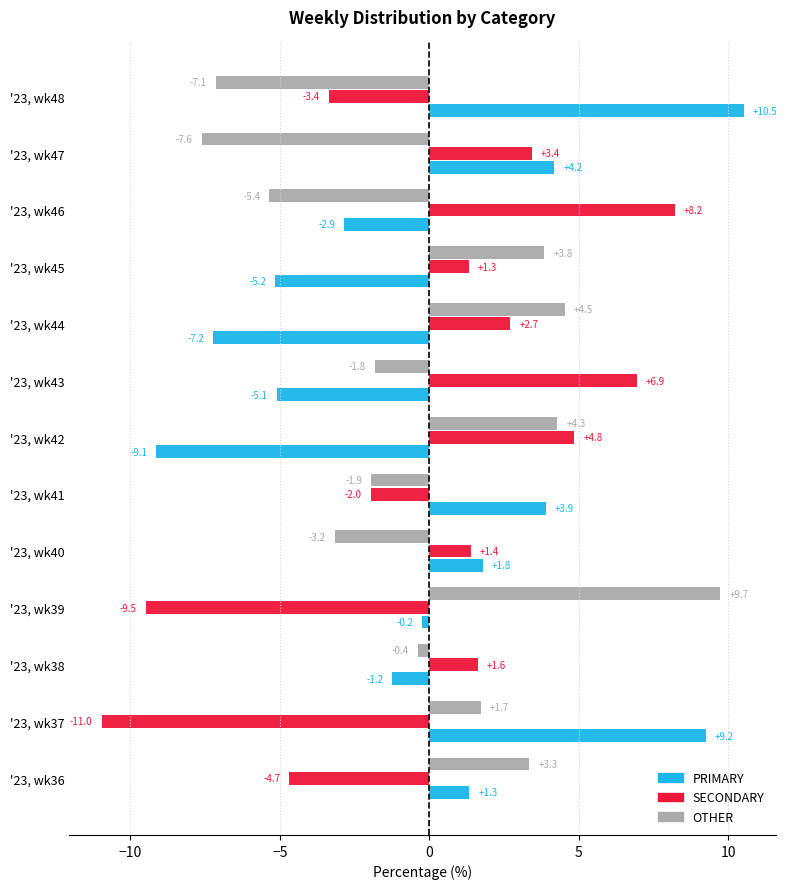

Which series has the widest spread of values?

PRIMARY